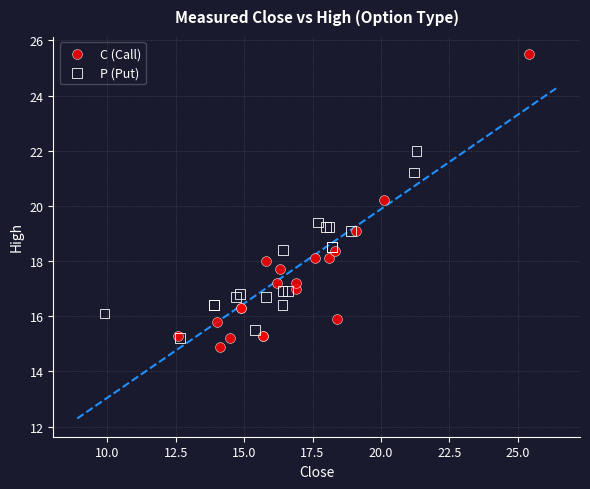

Which series has the largest Y range (max minus min)?

C (Call)